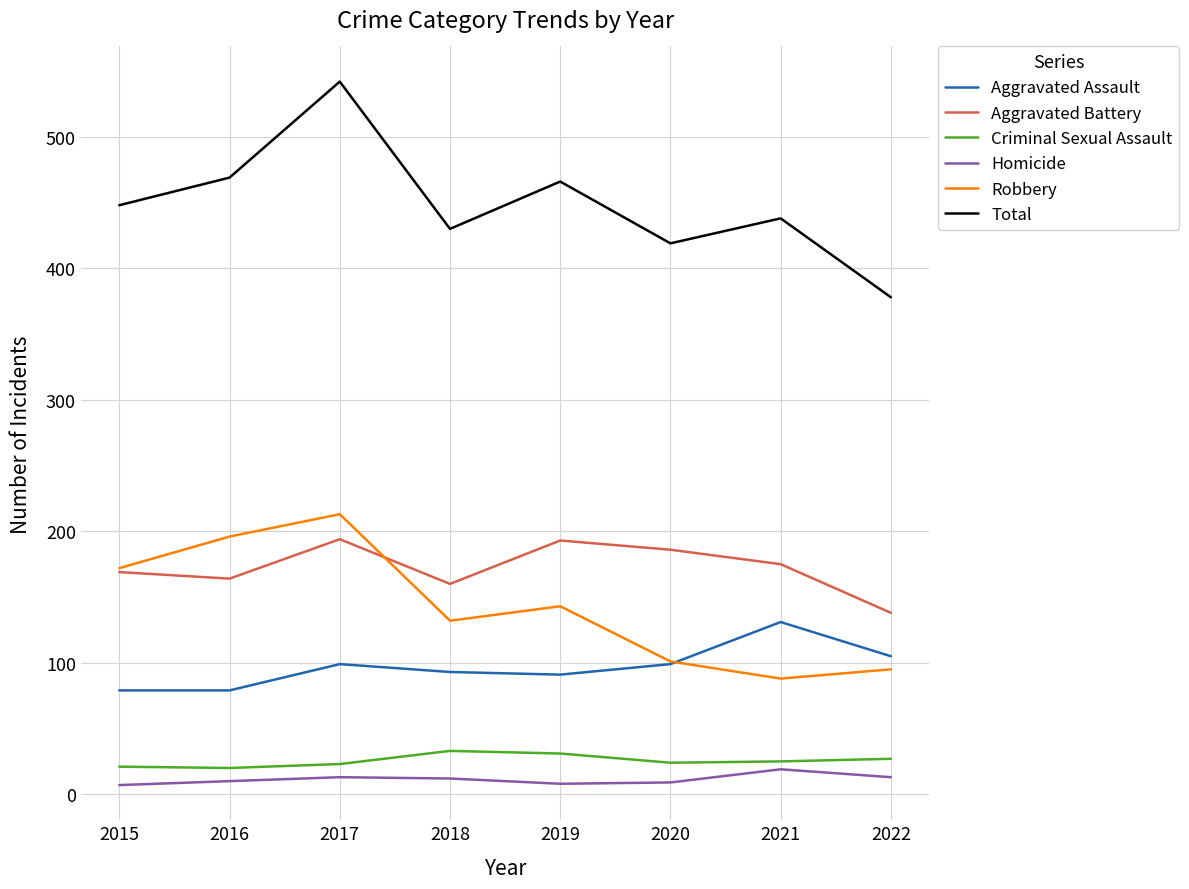

True or false: Aggravated Battery and Homicide intersect in this chart.

False